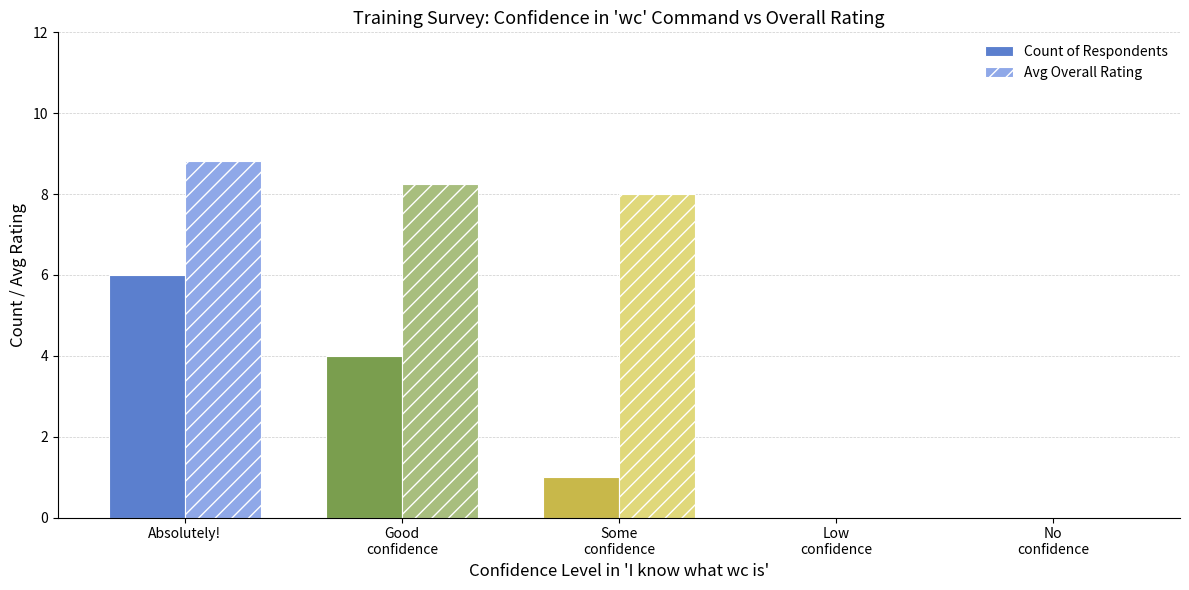

True or false: Avg Overall Rating has a value of -3.1 at Low
confidence.

False